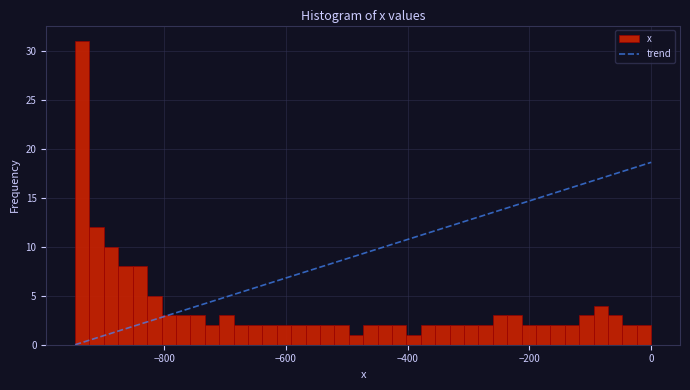

Read against the x-axis, roughly where is the centre of the tallest bar?

-940